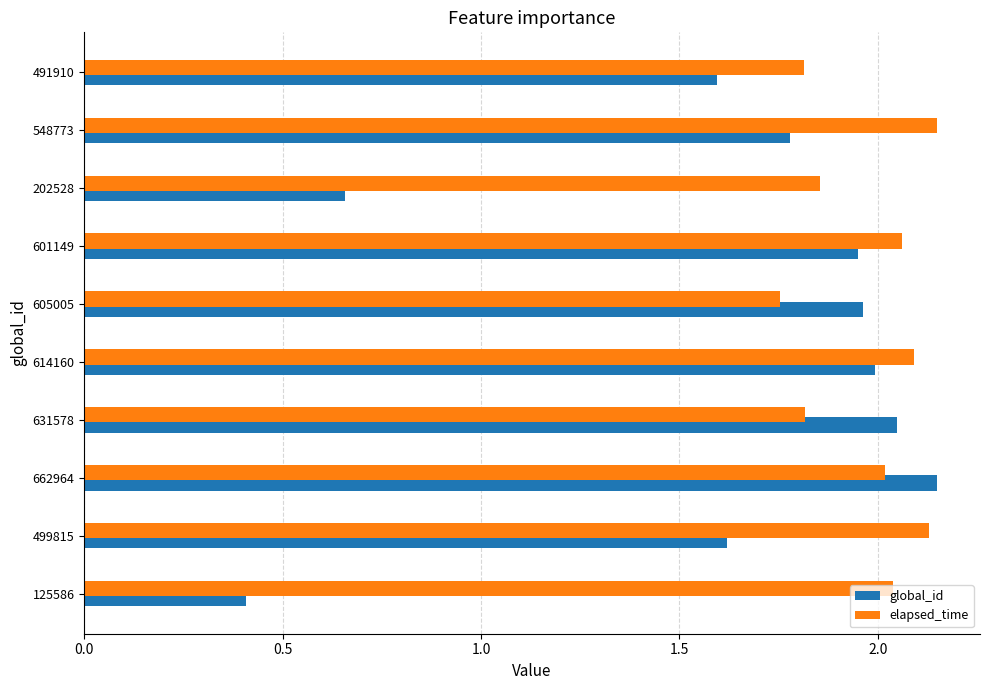

What are all the series names shown in the legend?

global_id, elapsed_time